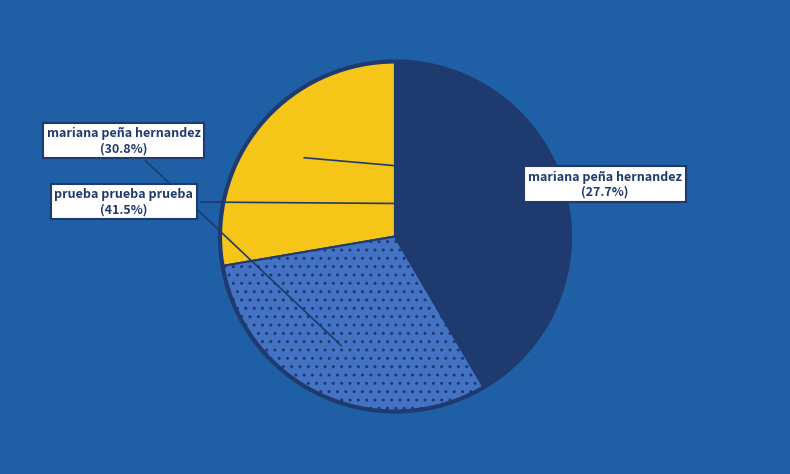

Does any single category account for the majority?

No